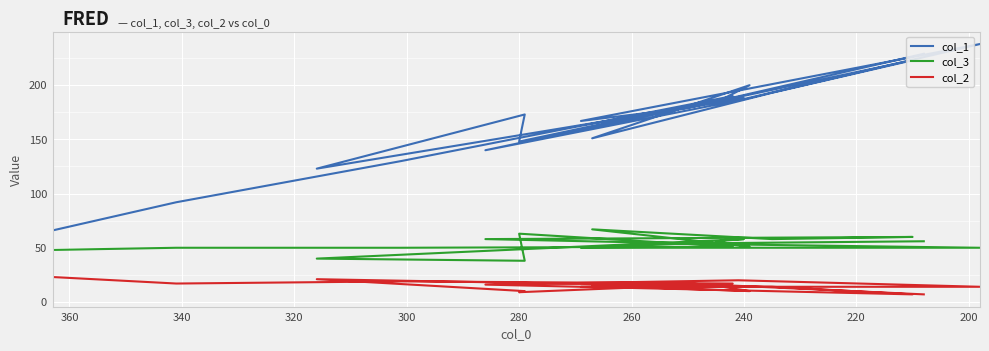

The col_1 series shows 99 at 14. True or false?

False